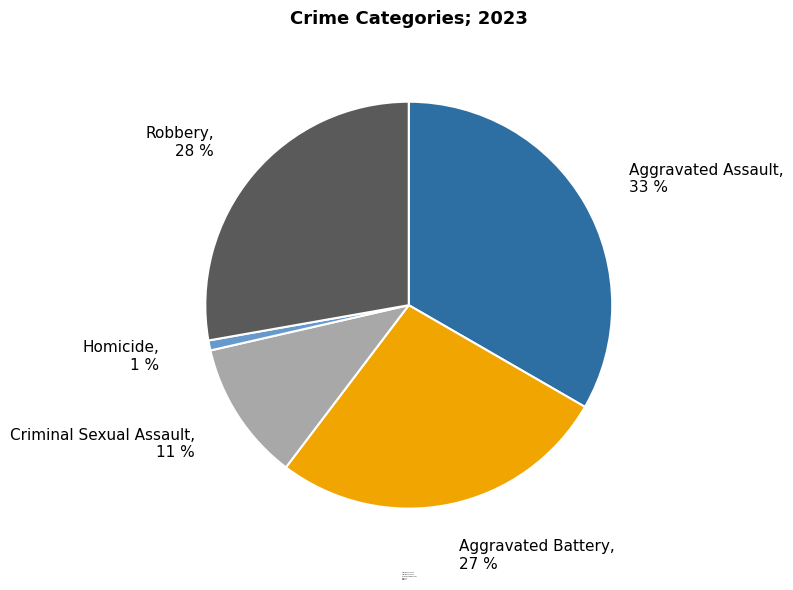

To the nearest percent, what is the average slice percentage?

20%